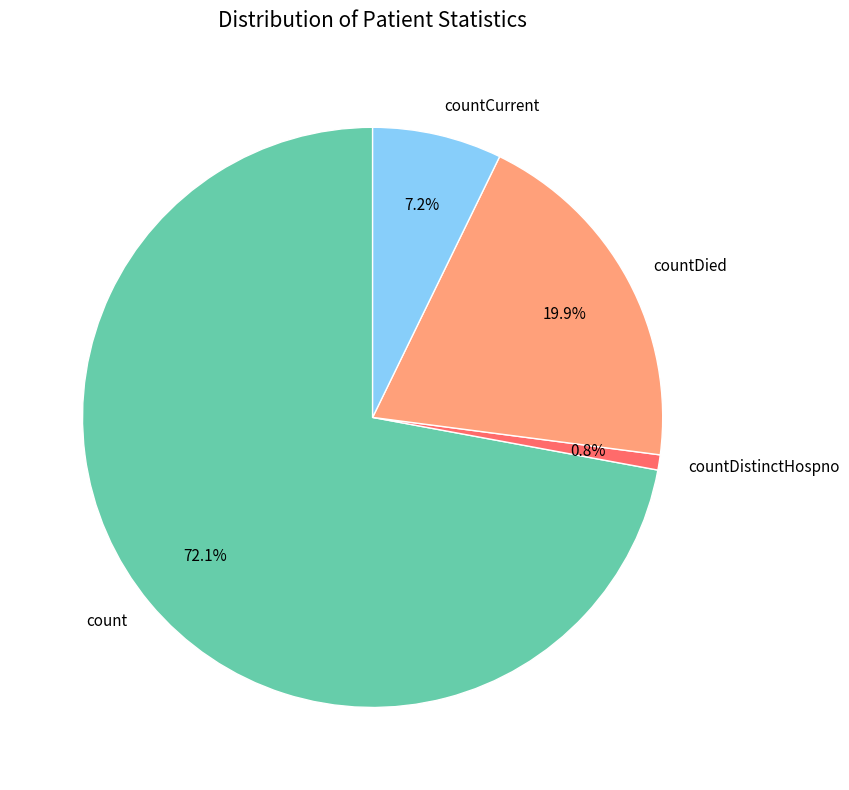

Combined, do countCurrent and count account for over 50%?

Yes